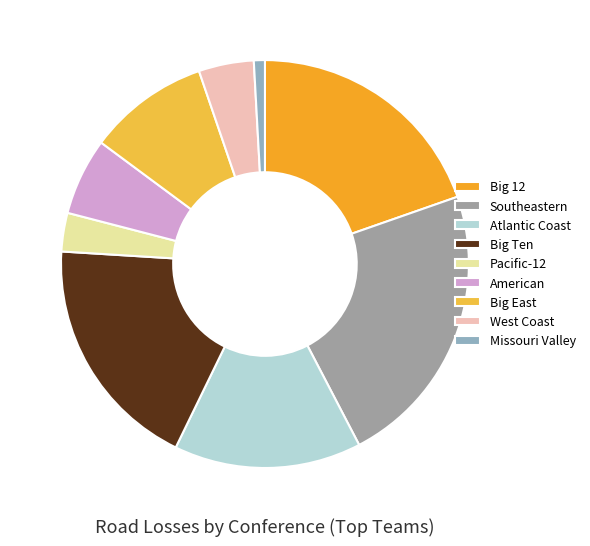

Rank the categories by value from highest to lowest.

Southeastern, Big 12, Big Ten, Atlantic Coast, Big East, American, West Coast, Pacific-12, Missouri Valley